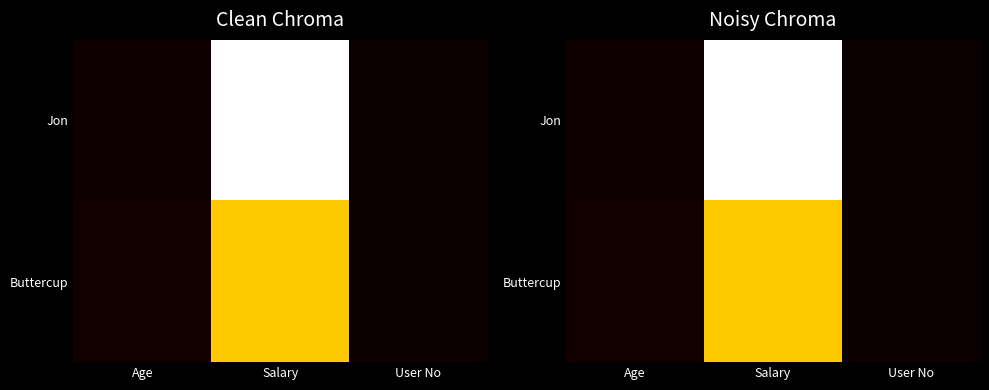

At how many categories does at least one series exceed 0?

3